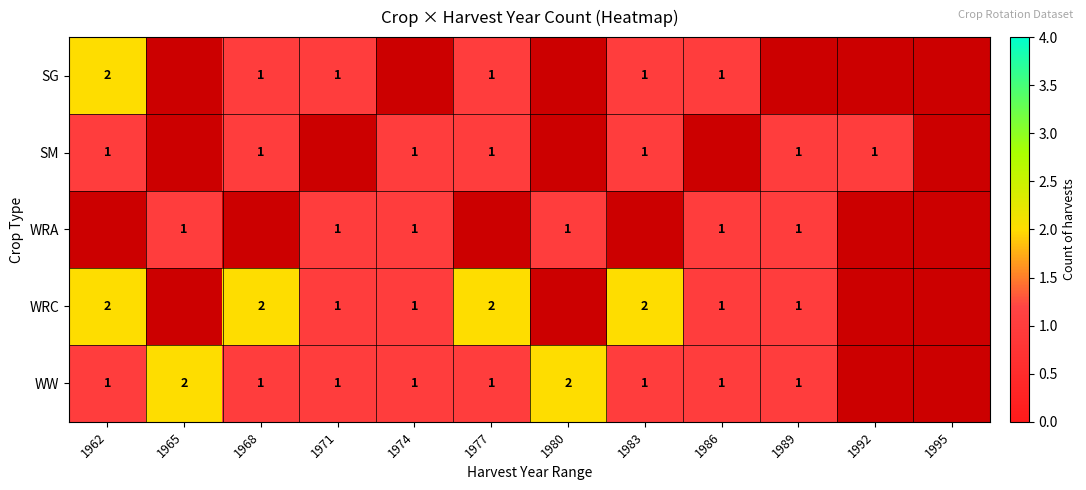

True or false: WW has a value of 2 at 1977.

False